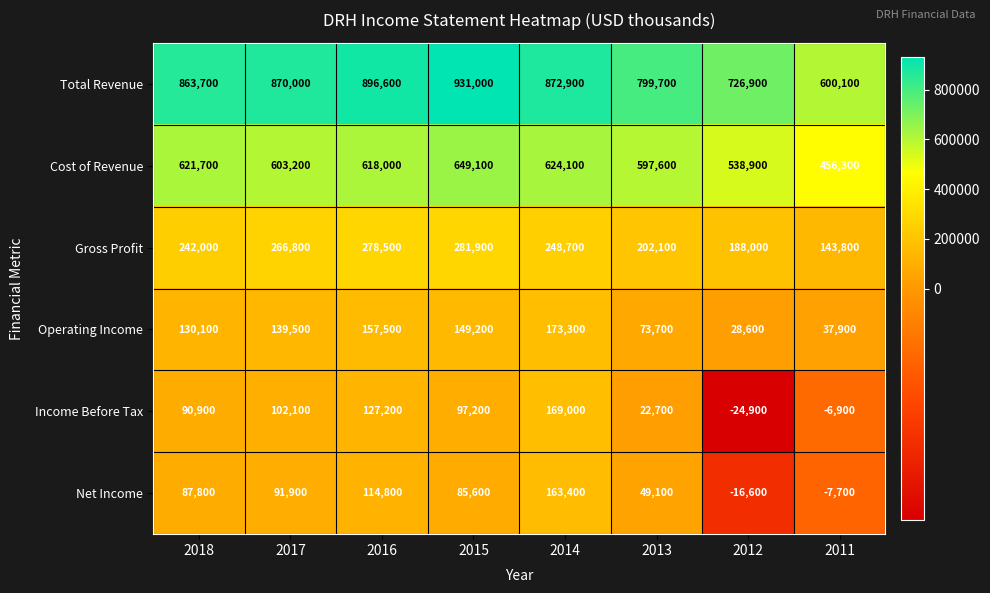

True or false: Net Income has a value of 49100 at 2013.

True